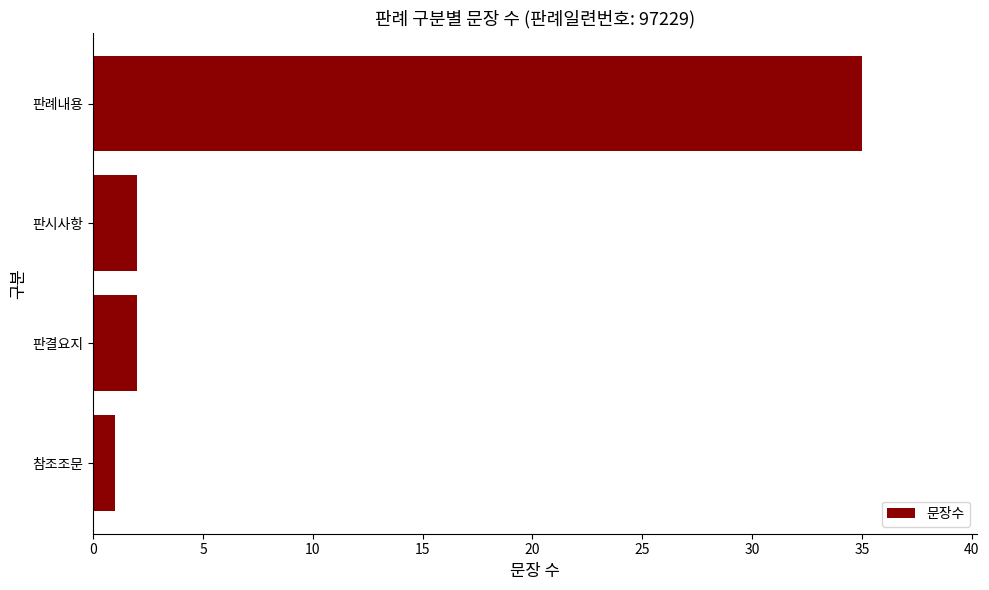

Approximately how many times larger is the value at 참조조문 compared to 판시사항?

0.5